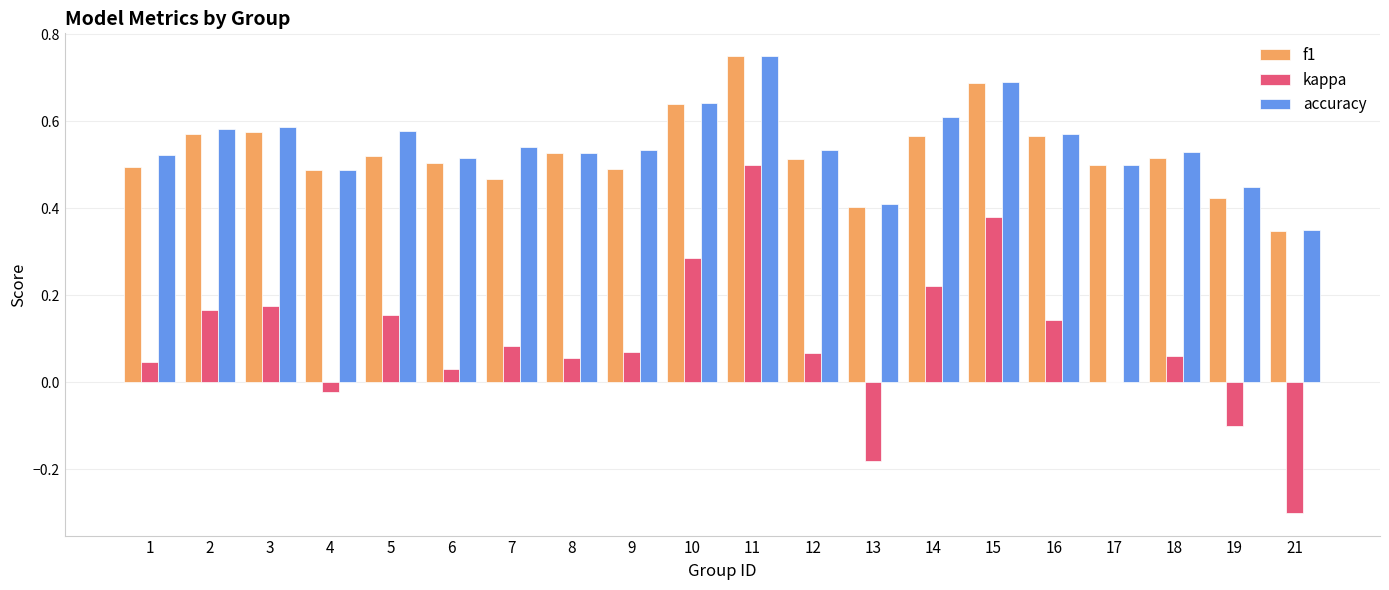

At which label is kappa closest to 0?

17